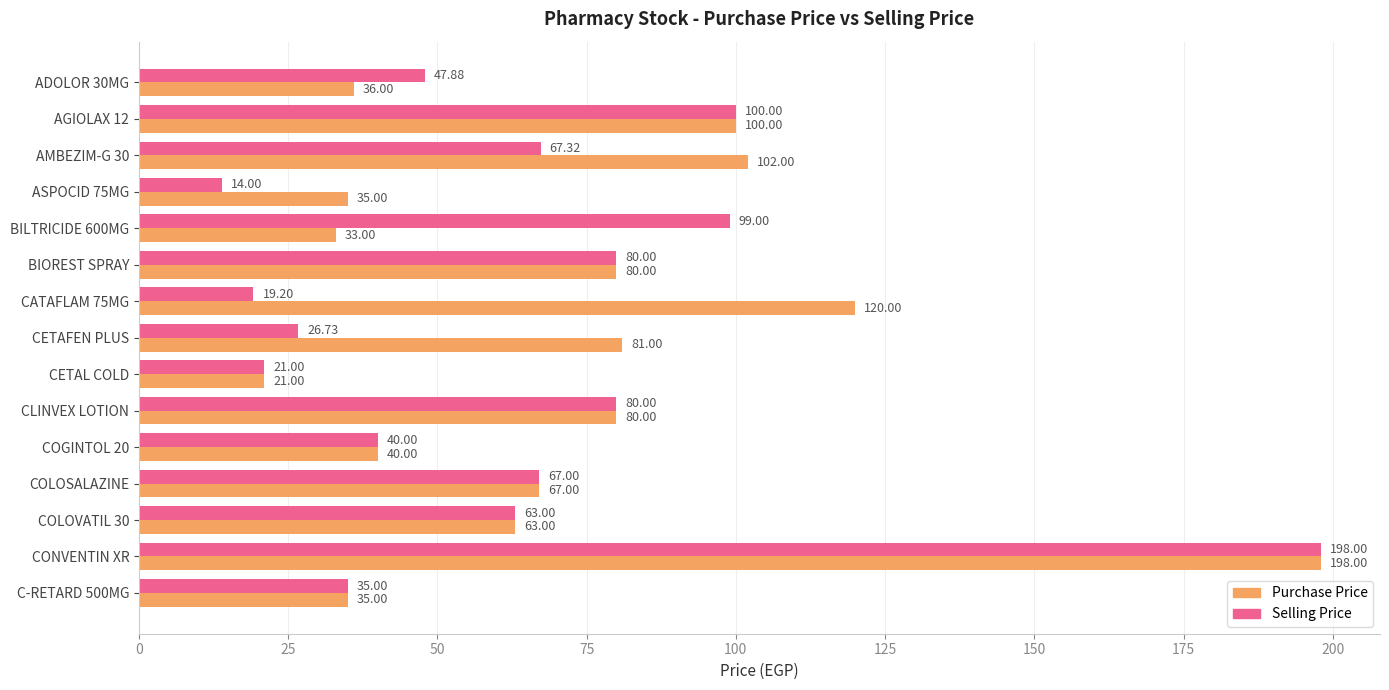

At BILTRICIDE 600MG, list the series in order from largest to smallest.

Selling Price, Purchase Price